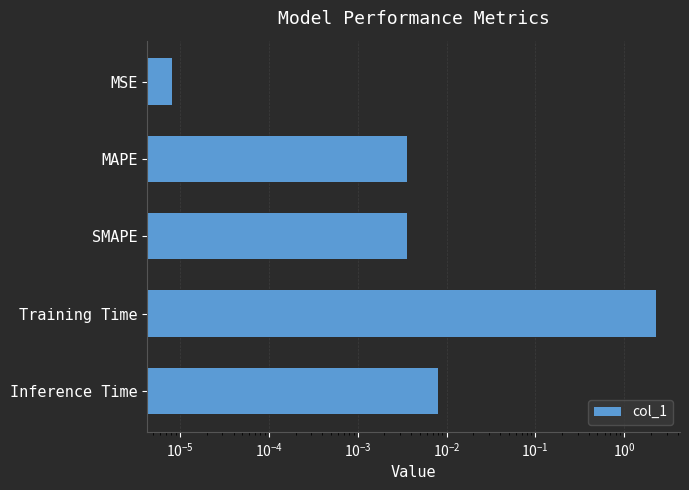

Reading right to left, extract all data points from this chart.

0.0	2.3	0.0	0.0	0.0